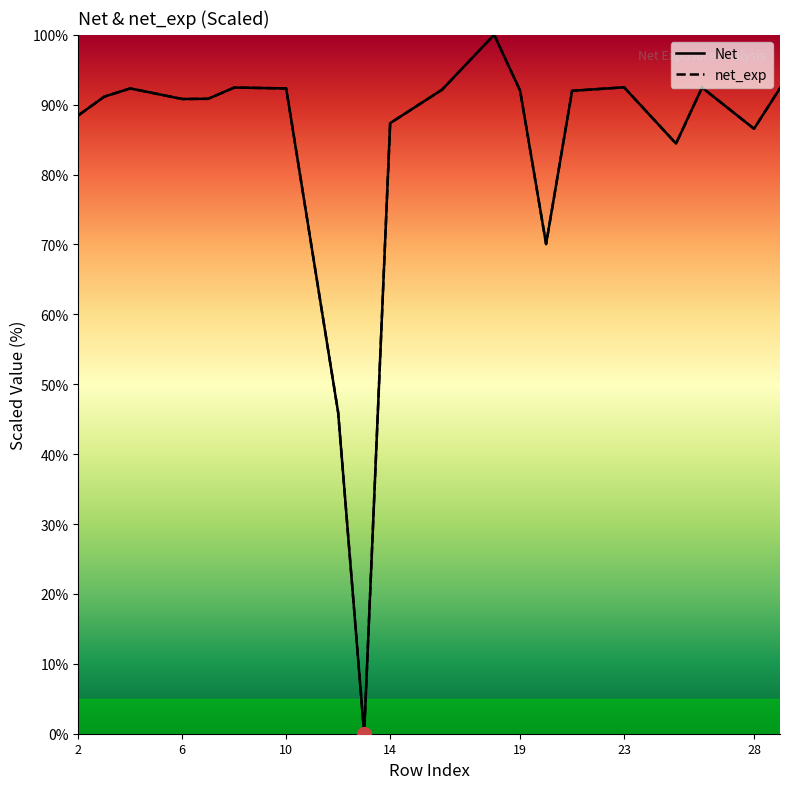

Does the chart have visible grid lines?

No